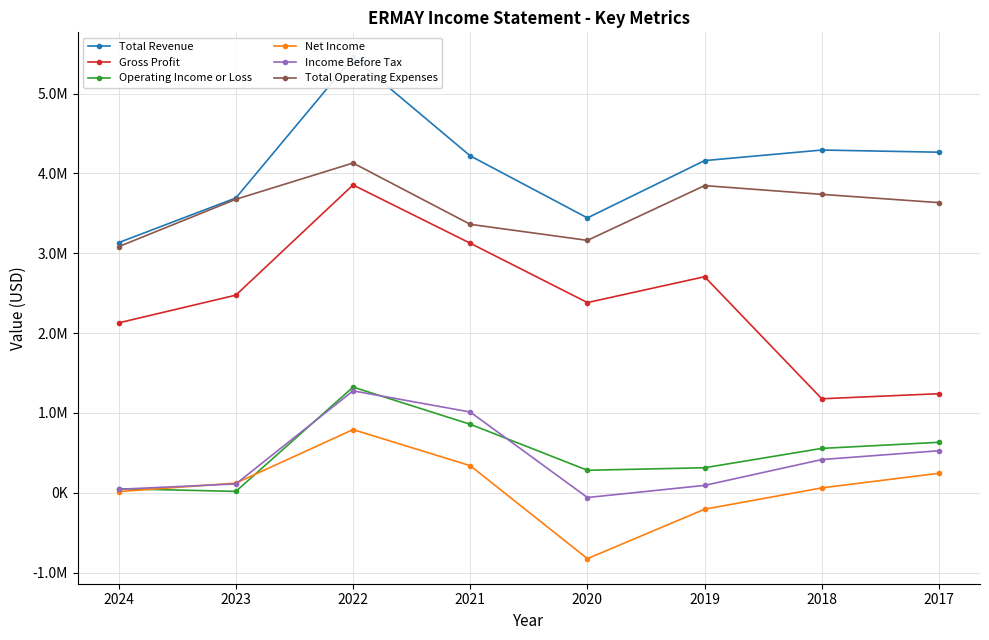

What is the spread (max minus min) of values at 2020?

4267900